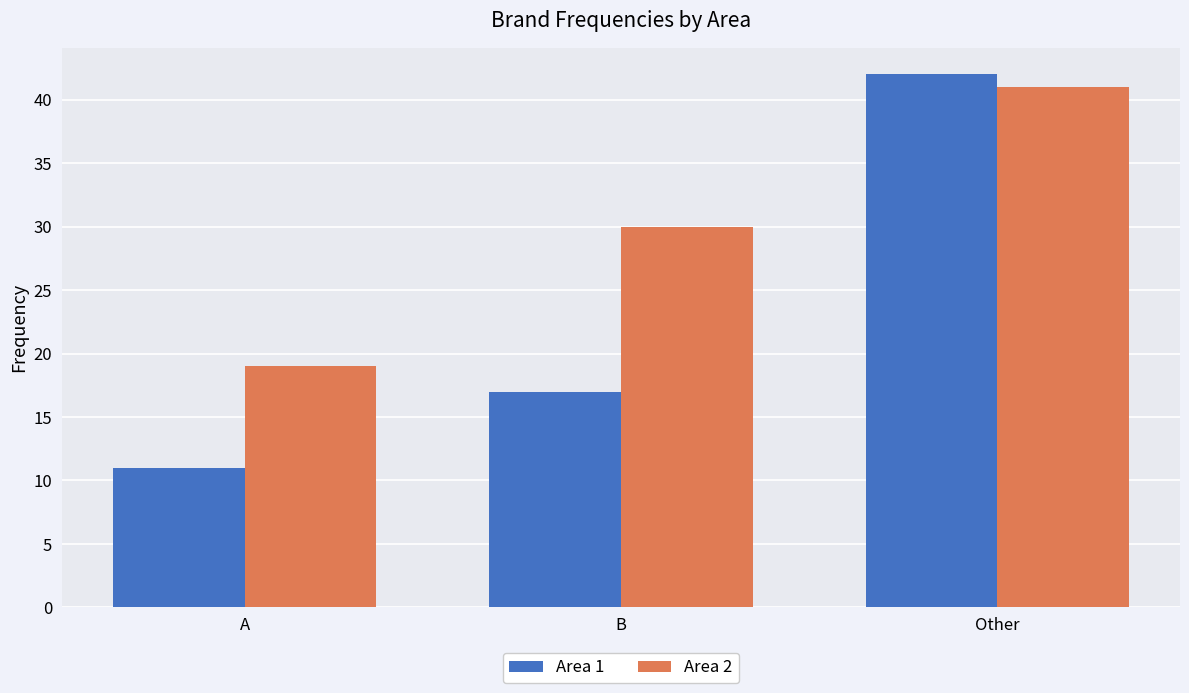

At A, list the series in order from largest to smallest.

Area 2, Area 1